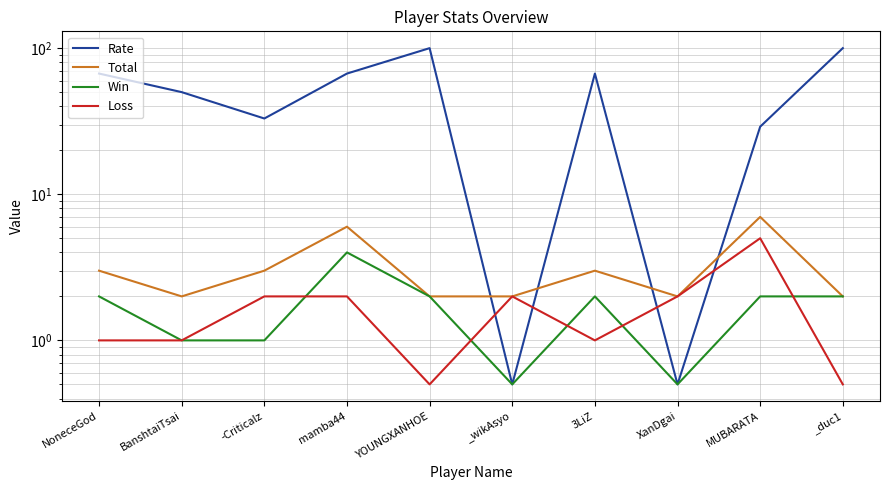

At which category does Loss reach its first local valley?

YOUNGXANHOE